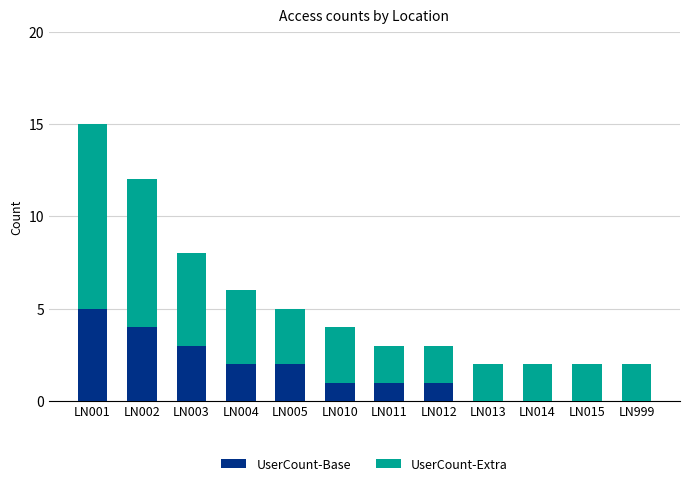

At which category is the sum across all series the highest?

LN001